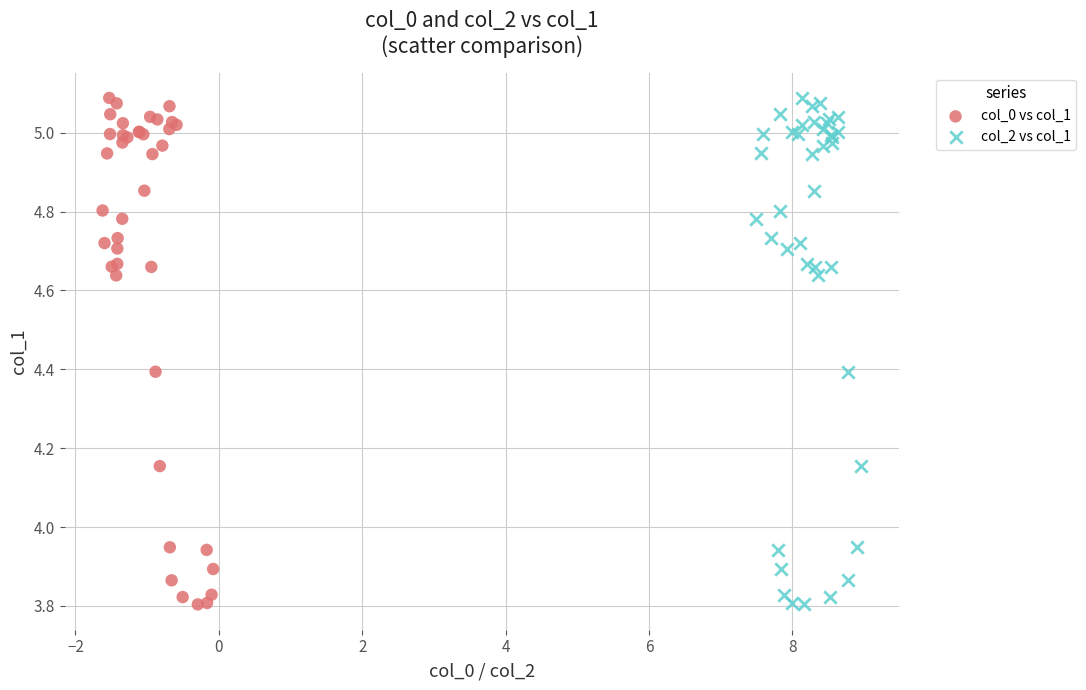

What are all the series names shown in the legend?

col_0 vs col_1, col_2 vs col_1